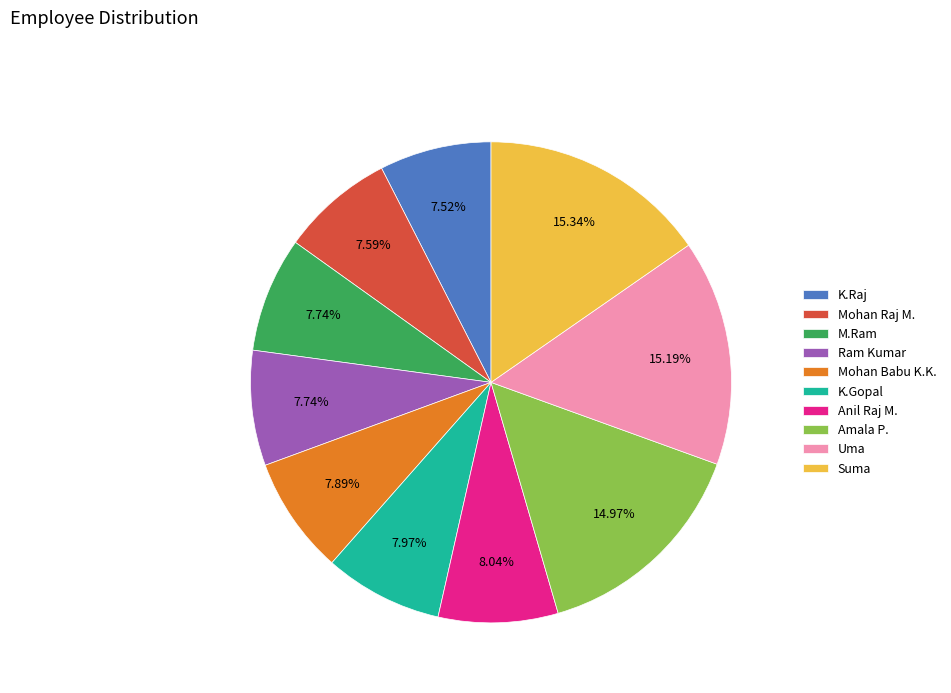

Approximately how many times larger is the value at Suma compared to K.Gopal?

1.9